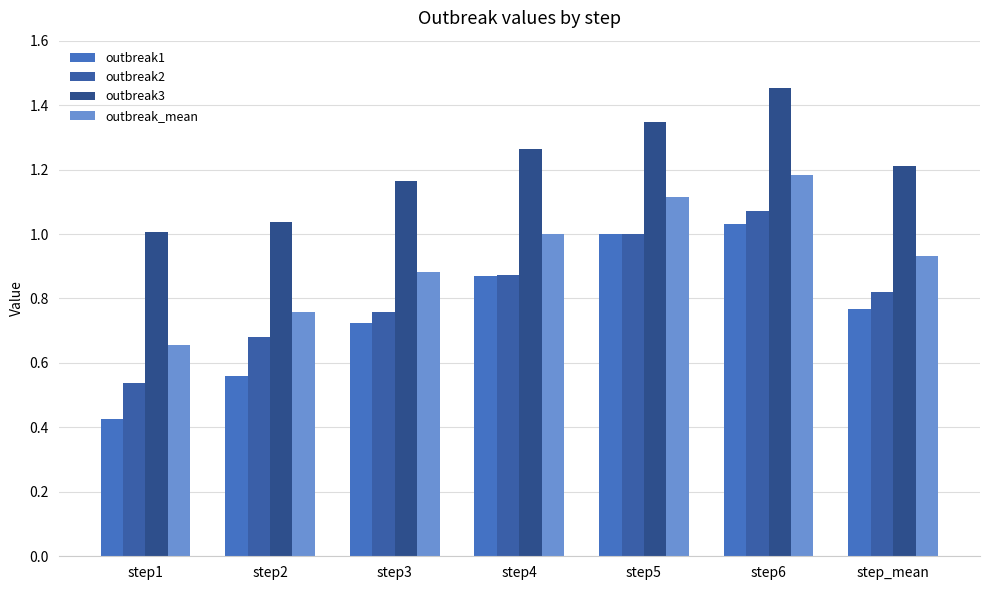

Rank the categories by outbreak_mean value from lowest to highest.

step1, step2, step3, step_mean, step4, step5, step6